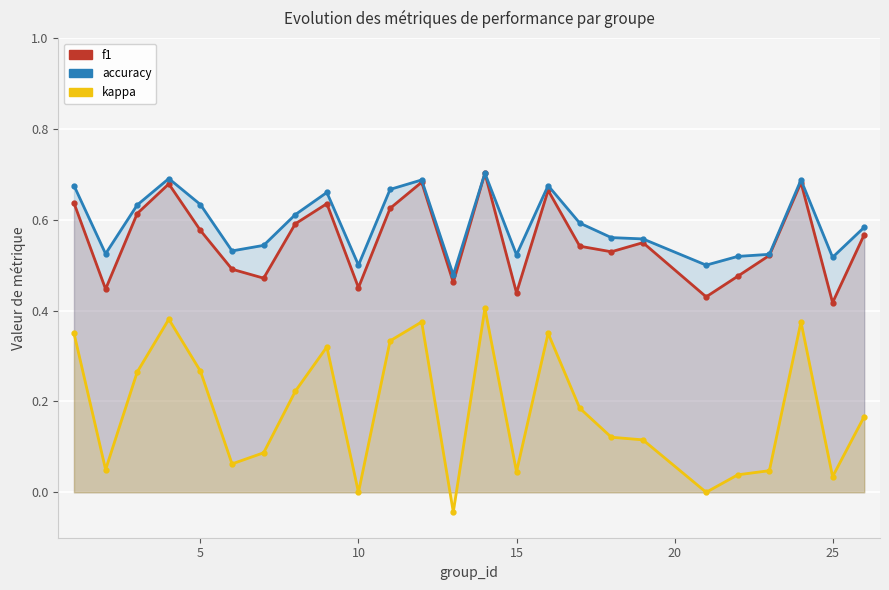

What is the average value of the kappa series?

0.2